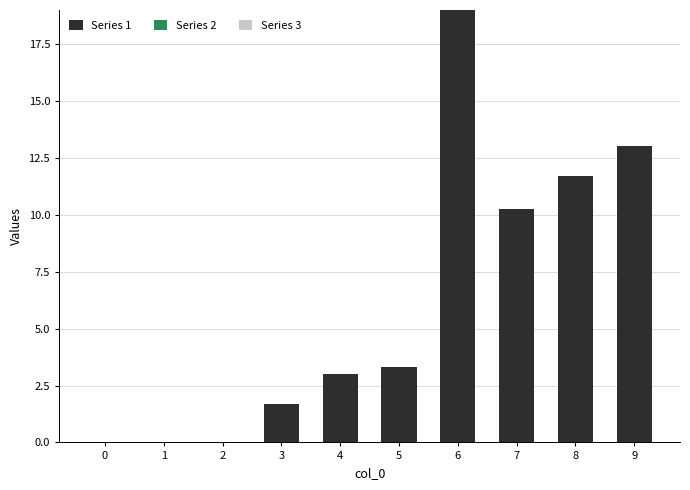

What is the change in value from 1 to 6?

+19.0